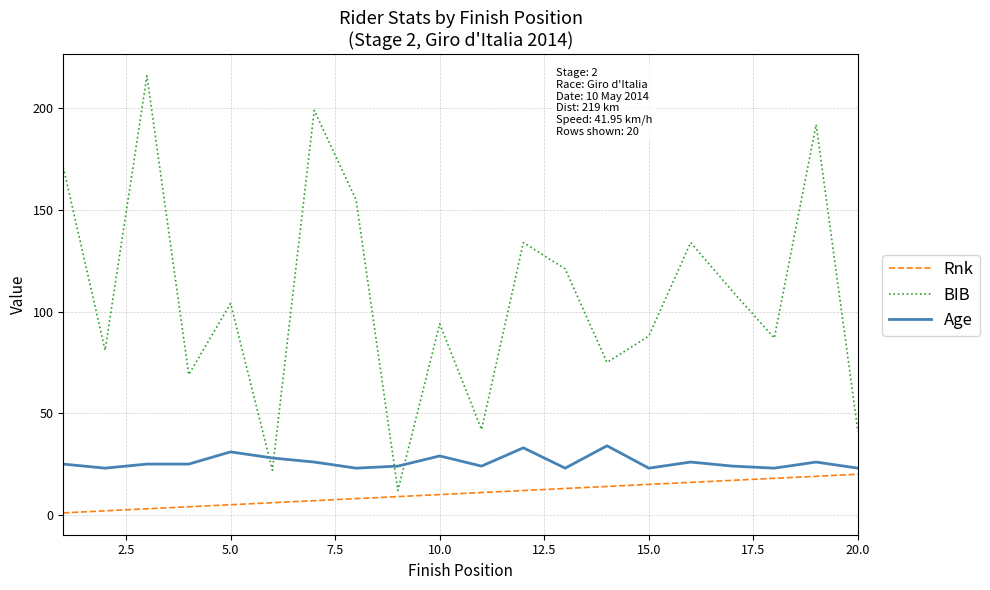

What is the difference between the second highest and second lowest values in the BIB series?

177